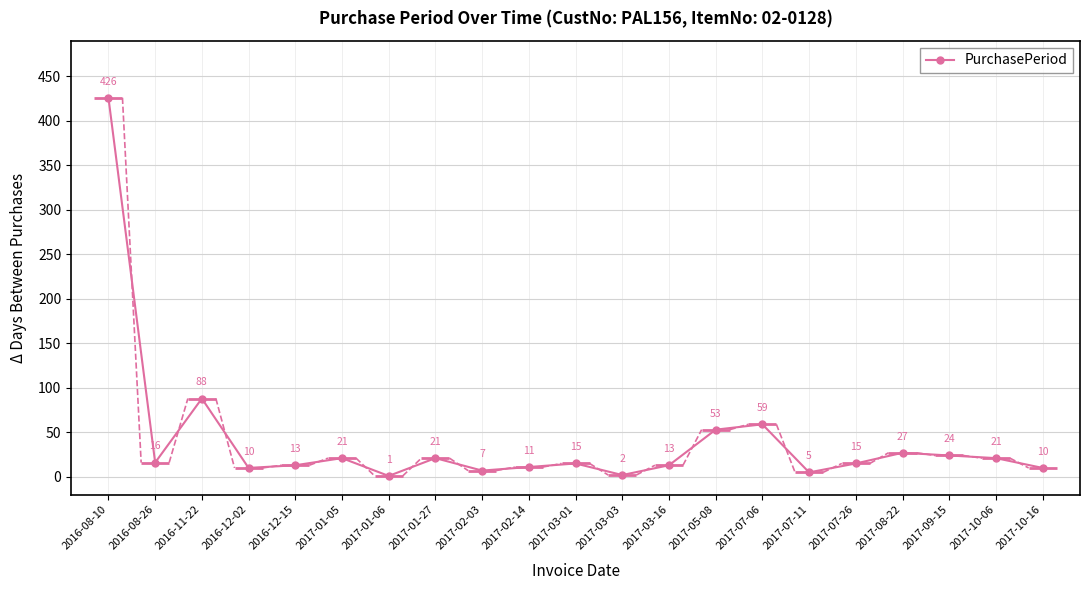

Reading left to right, transcribe all the data shown in this chart.

2016-08-10=426	2016-08-26=16	2016-11-22=88	2016-12-02=10	2016-12-15=13	2017-01-05=21	2017-01-06=1	2017-01-27=21	2017-02-03=7	2017-02-14=11	2017-03-01=15	2017-03-03=2	2017-03-16=13	2017-05-08=53	2017-07-06=59	2017-07-11=5	2017-07-26=15	2017-08-22=27	2017-09-15=24	2017-10-06=21	2017-10-16=10